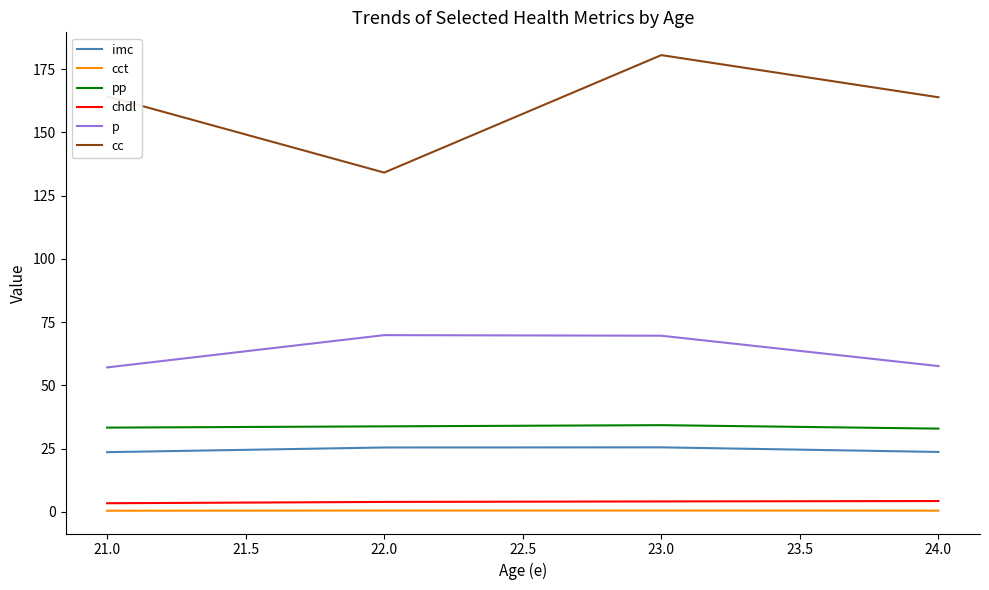

True or false: imc and cct cross at least once.

False